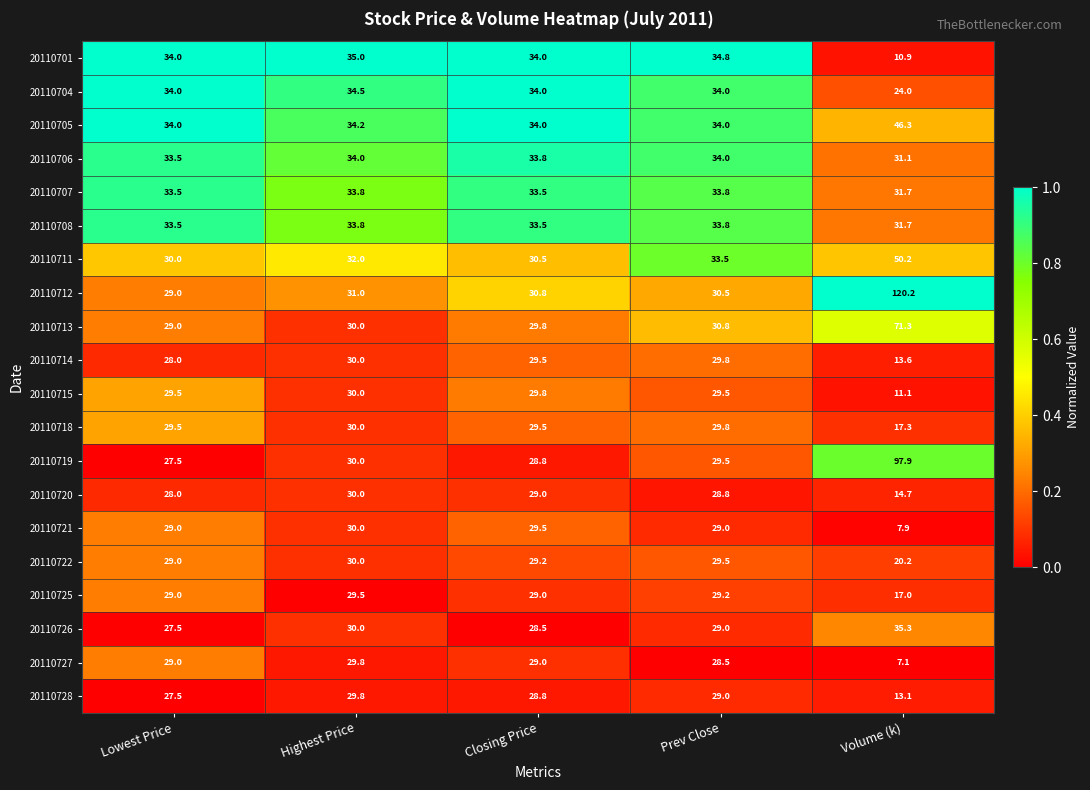

What is the minimum value shown in the chart?

7.1